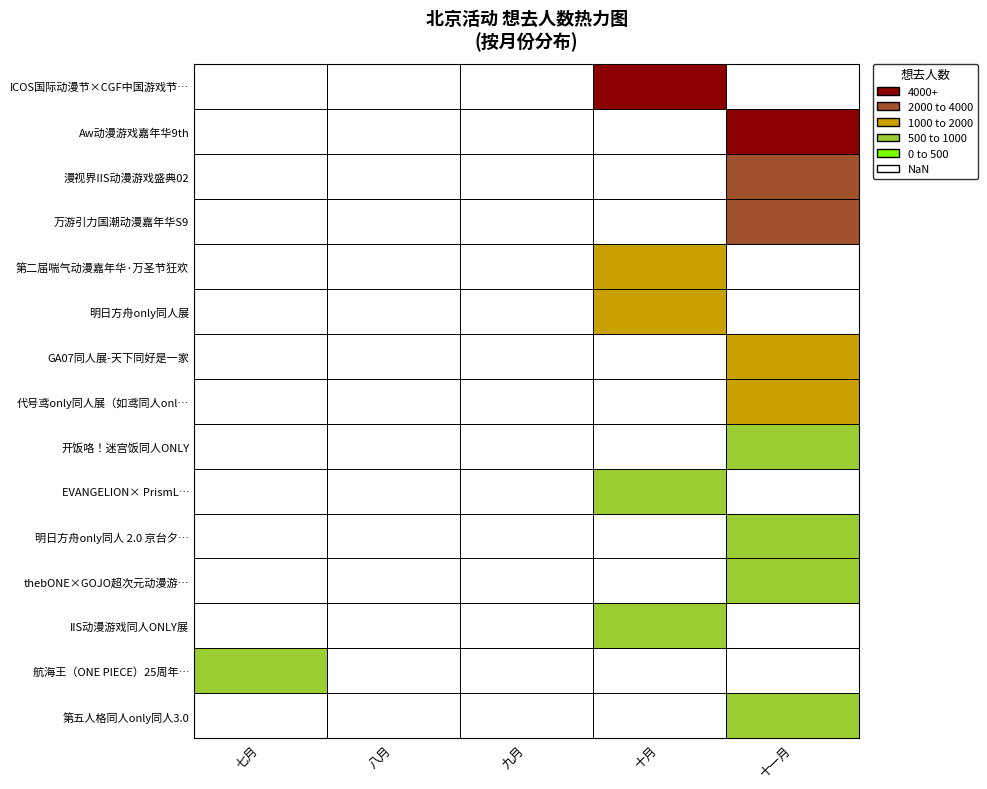

True or false: the data shows 970 at 北京·航海王（ONE PIECE）25周年巡展.

False